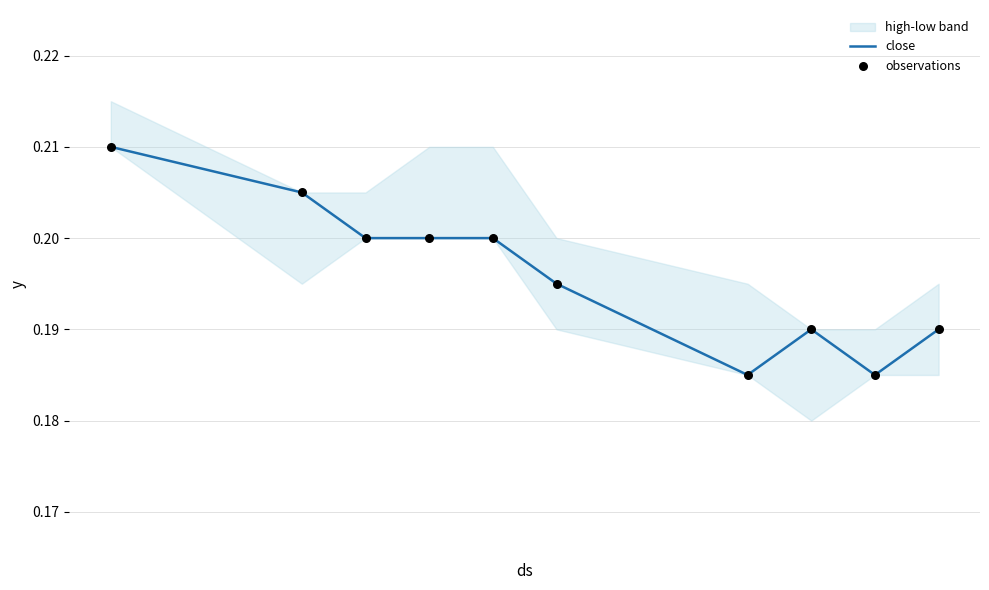

Which series has the largest Y range (max minus min)?

close